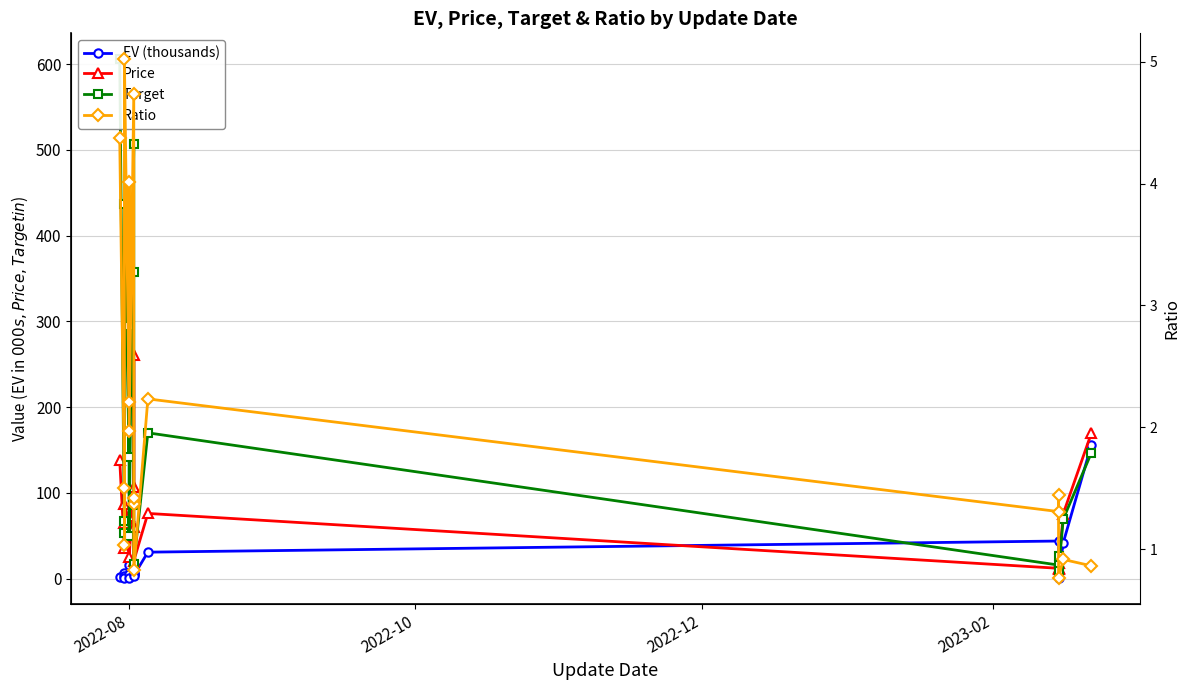

The value of EV (thousands) at 10 is 5.4. True or false?

False